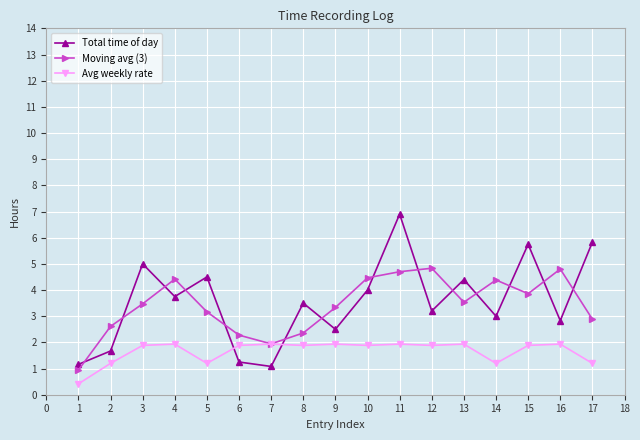

How many distinct data groups are displayed?

3